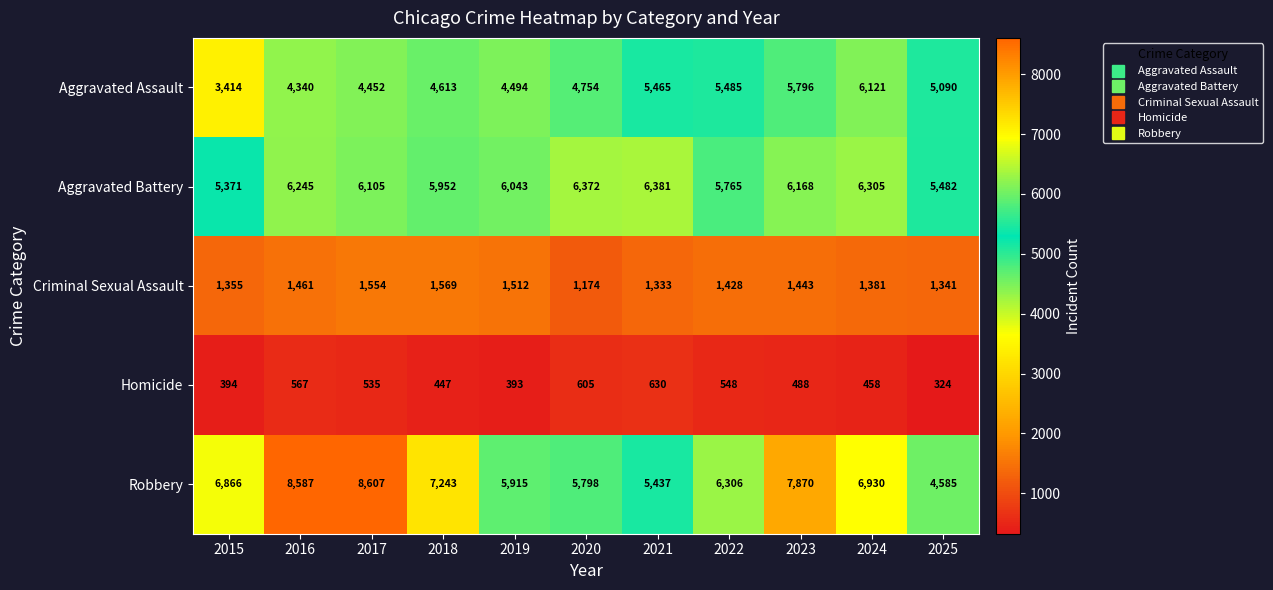

Which series has the largest range (max minus min)?

Robbery